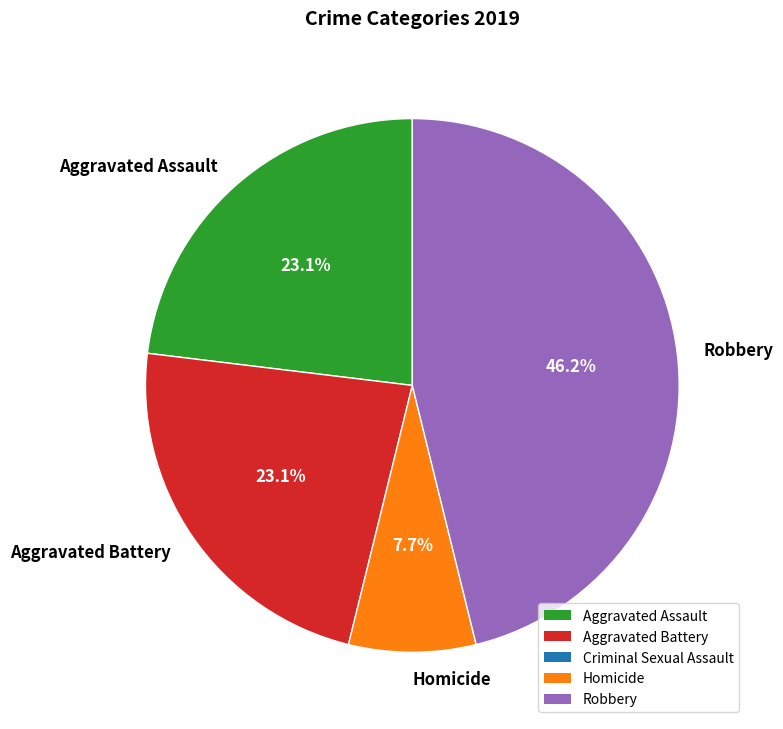

How much of the chart is everything except Homicide?

92.3%